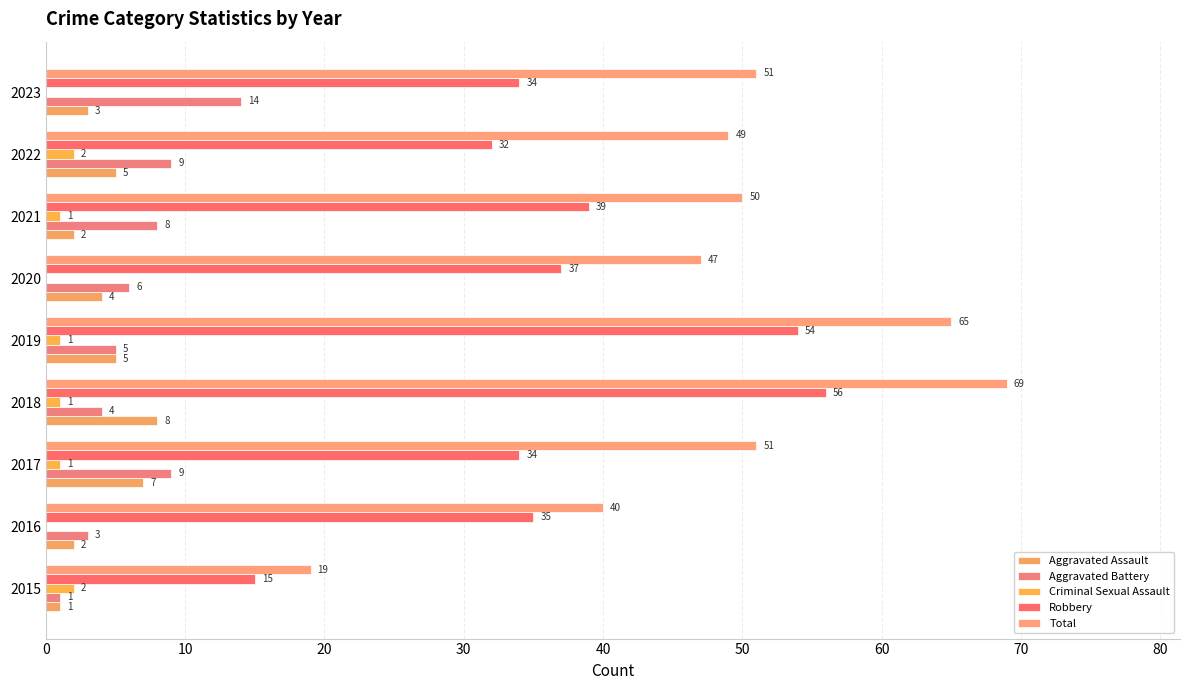

What is the average value of the Aggravated Assault series?

4